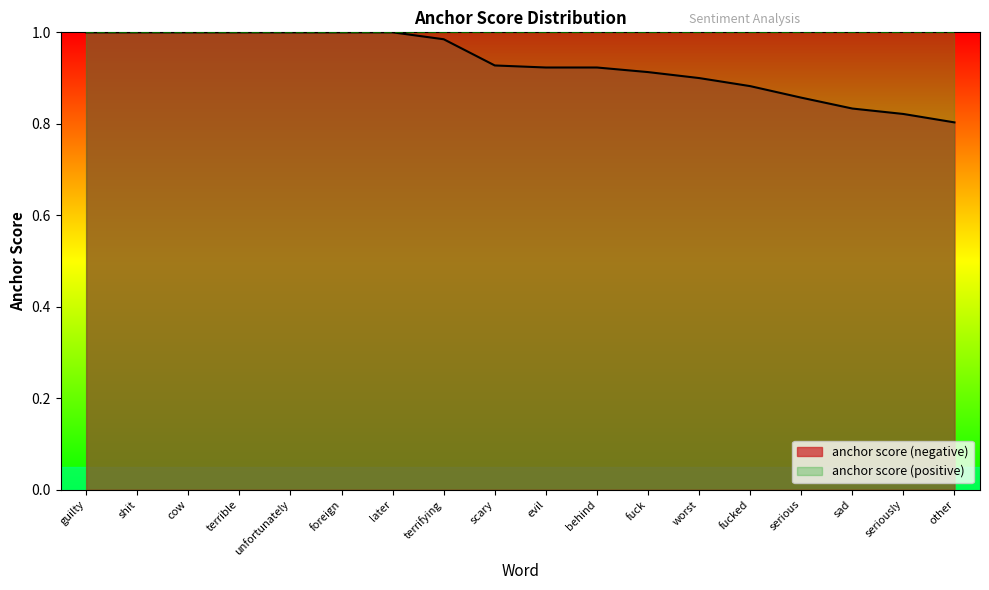

True or false: the data has more than 2 interior local peaks.

False